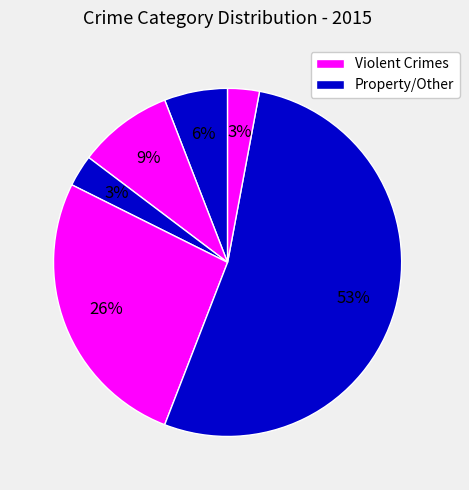

Count the number of slices in the pie.

6